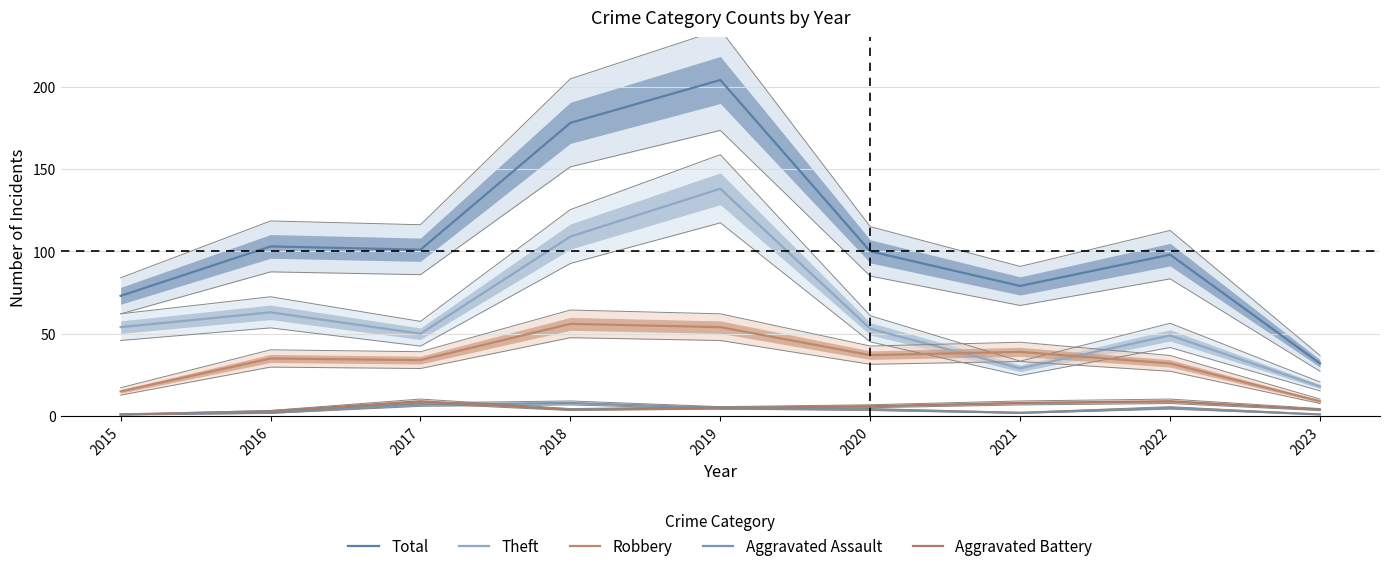

Between 2017 and 2018, which is larger?

2018